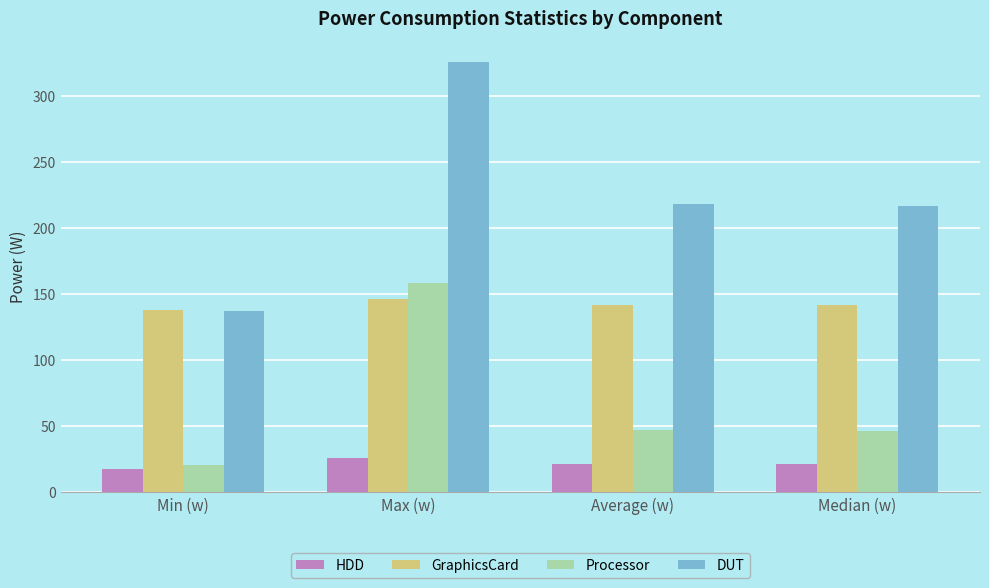

How many bars are there in total?

16